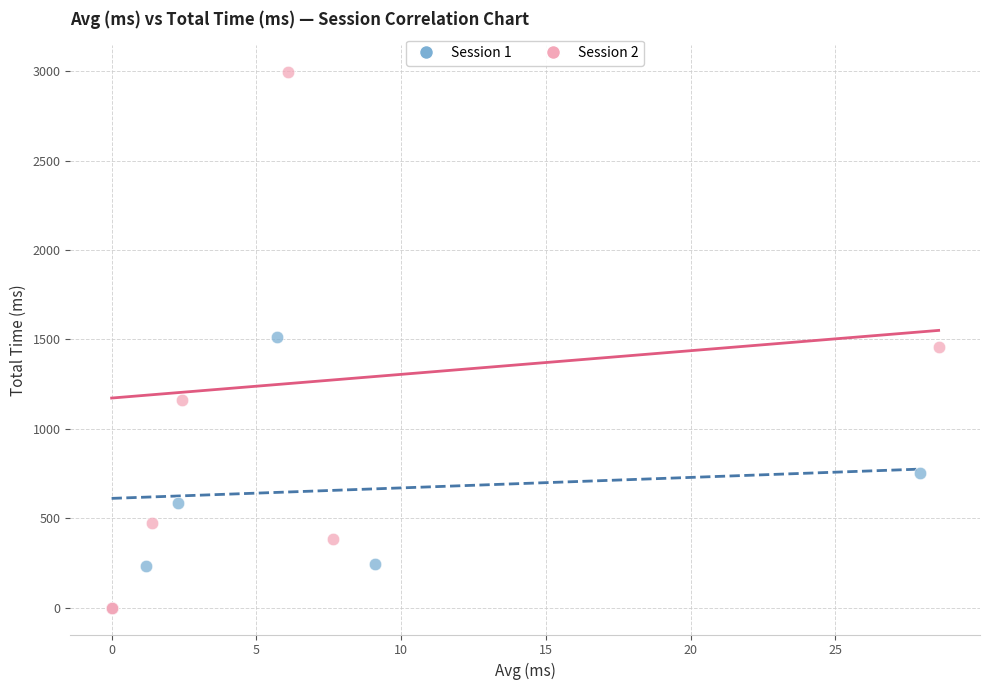

Which series has the widest spread of Y values?

Session 2